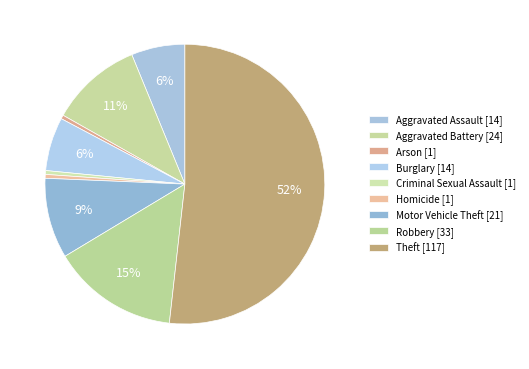

Which has a higher value, Aggravated Assault or Motor Vehicle Theft?

Motor Vehicle Theft